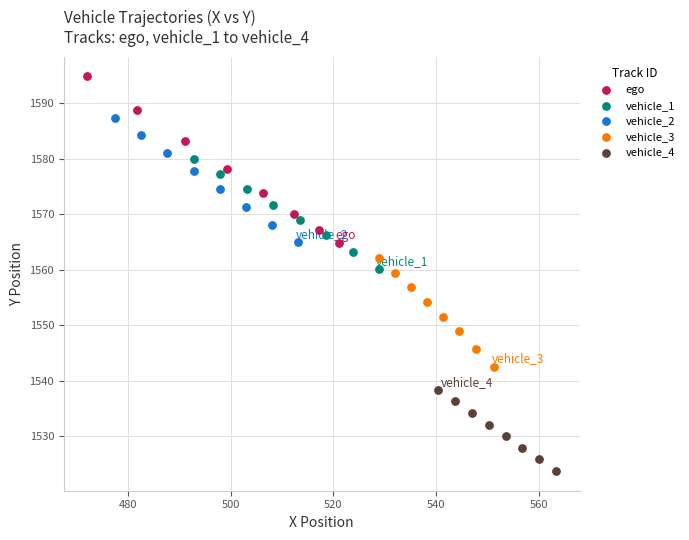

Which series has the largest Y range (max minus min)?

ego